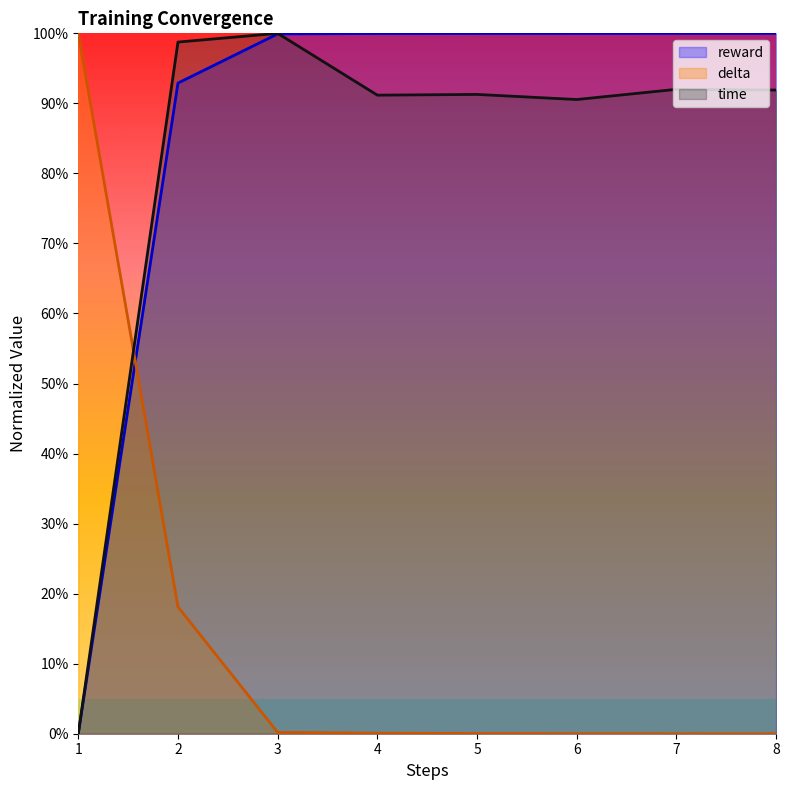

At which category is the sum across all series the highest?

2